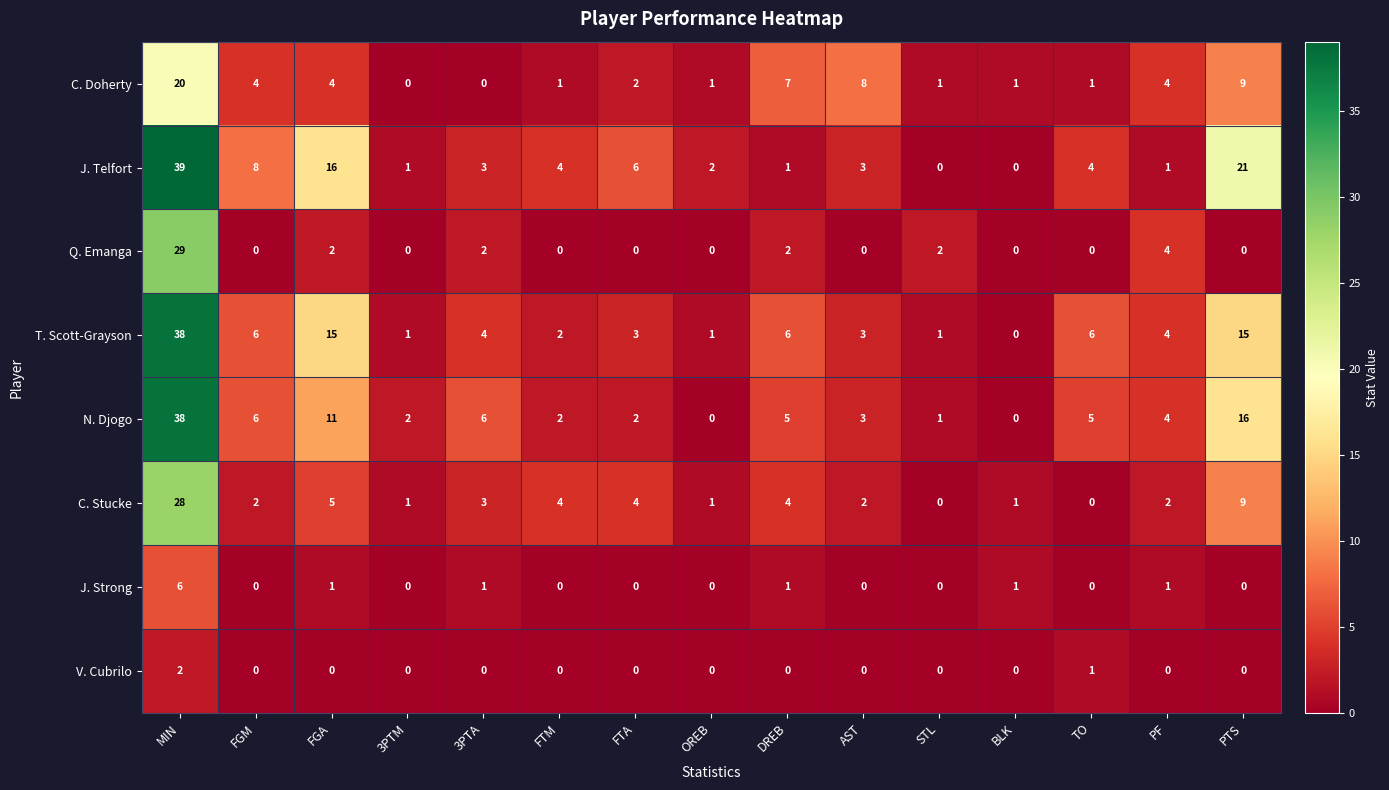

Which series has the largest total across all categories?

J. Telfort